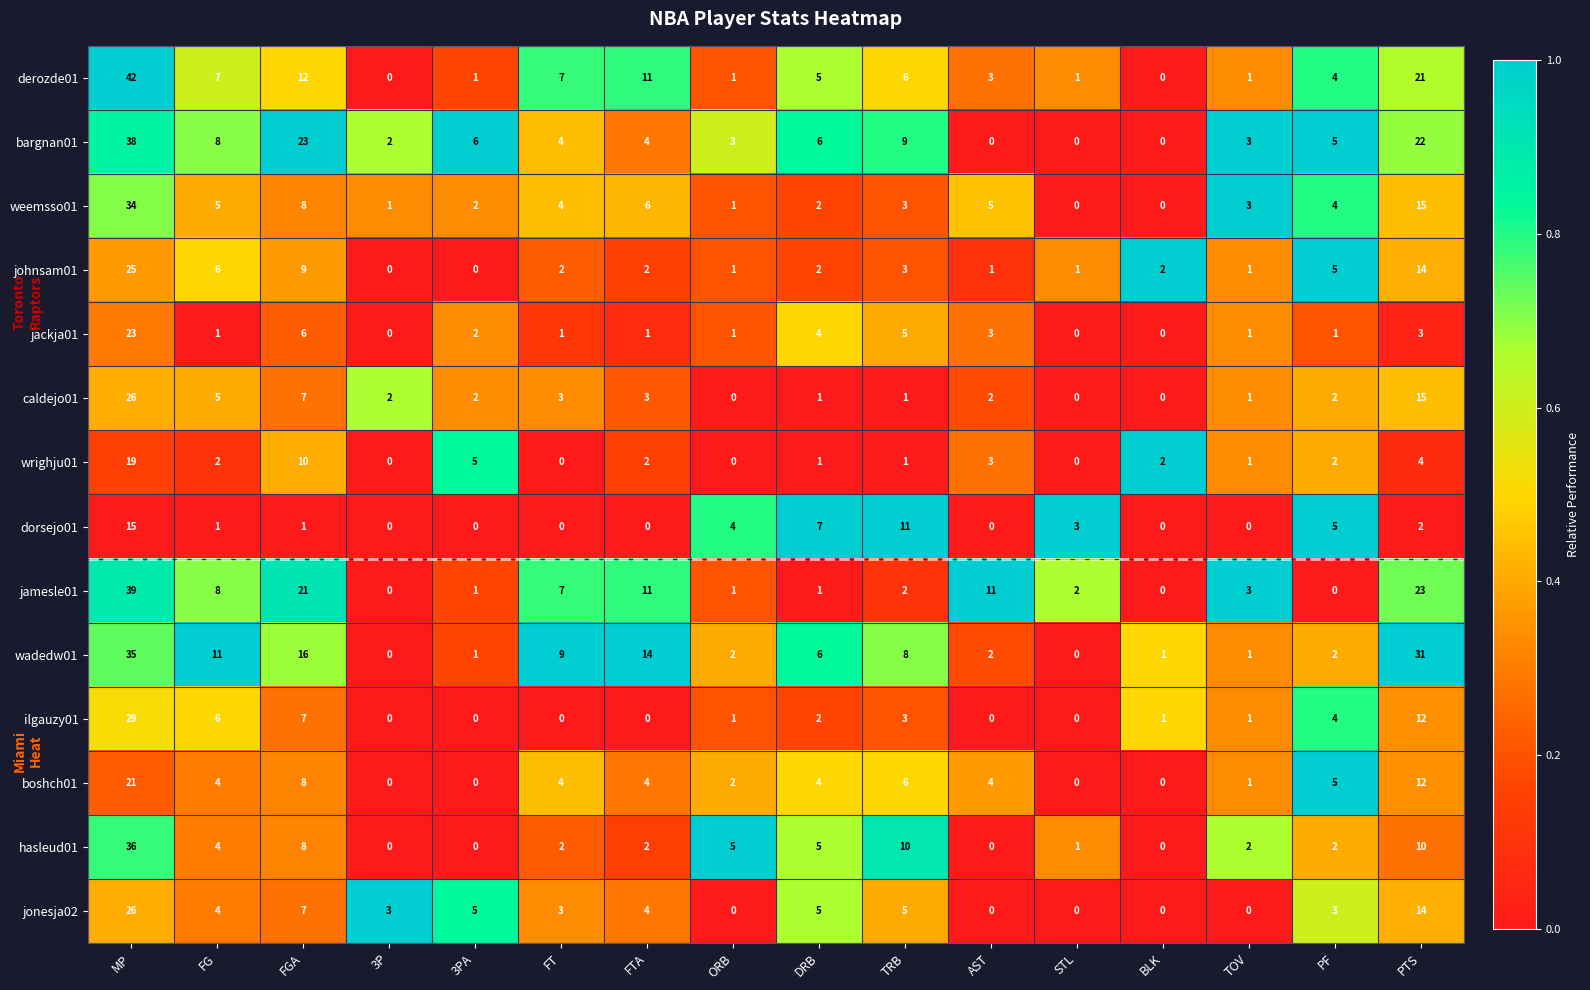

At which label does jonesja02 first exceed 4?

MP